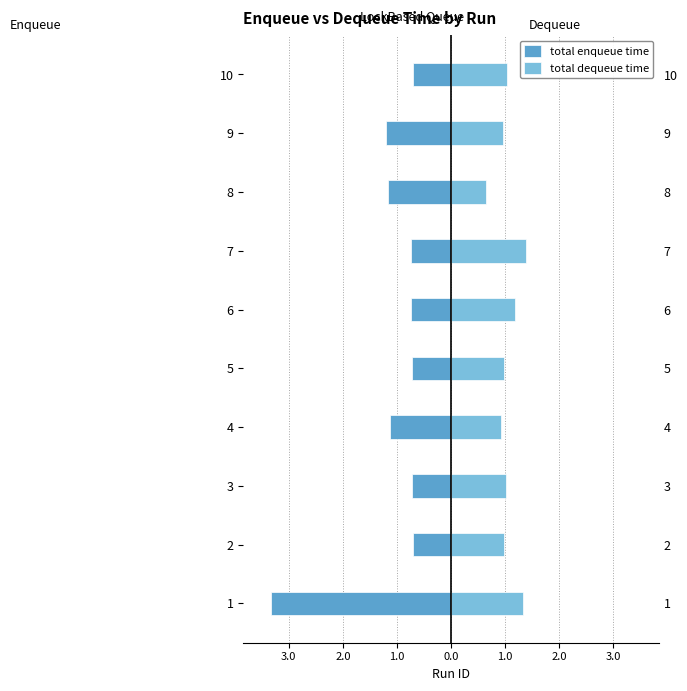

What is the value of the total dequeue time bar at the 3rd from the left?

1.0